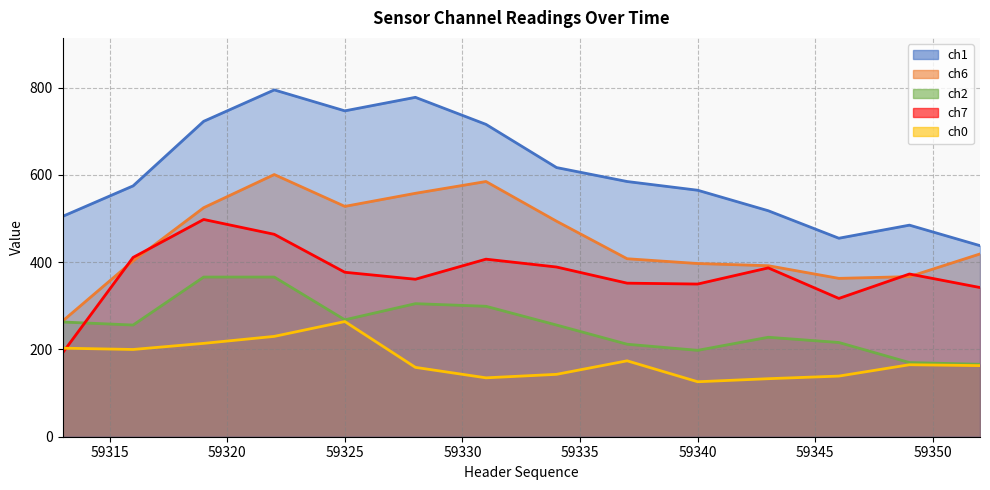

The ch2 series shows 231 at 59349. True or false?

False